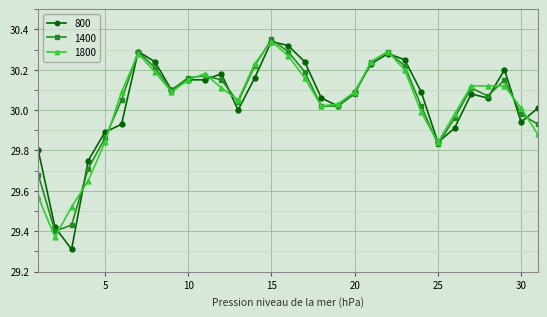

At how many categories does at least one series exceed 29?

31